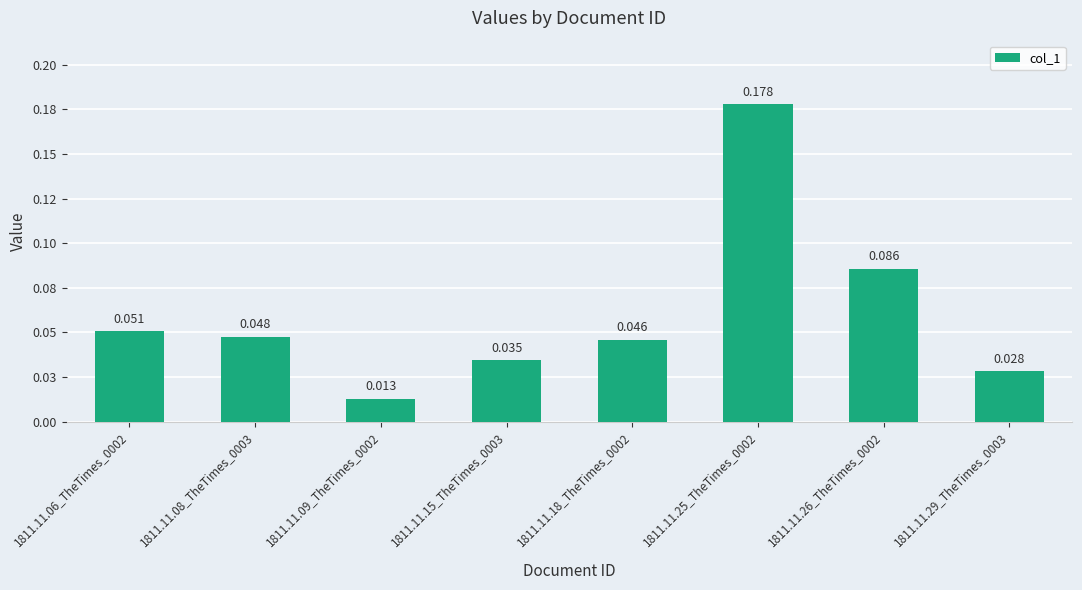

How many series are shown in this chart?

1